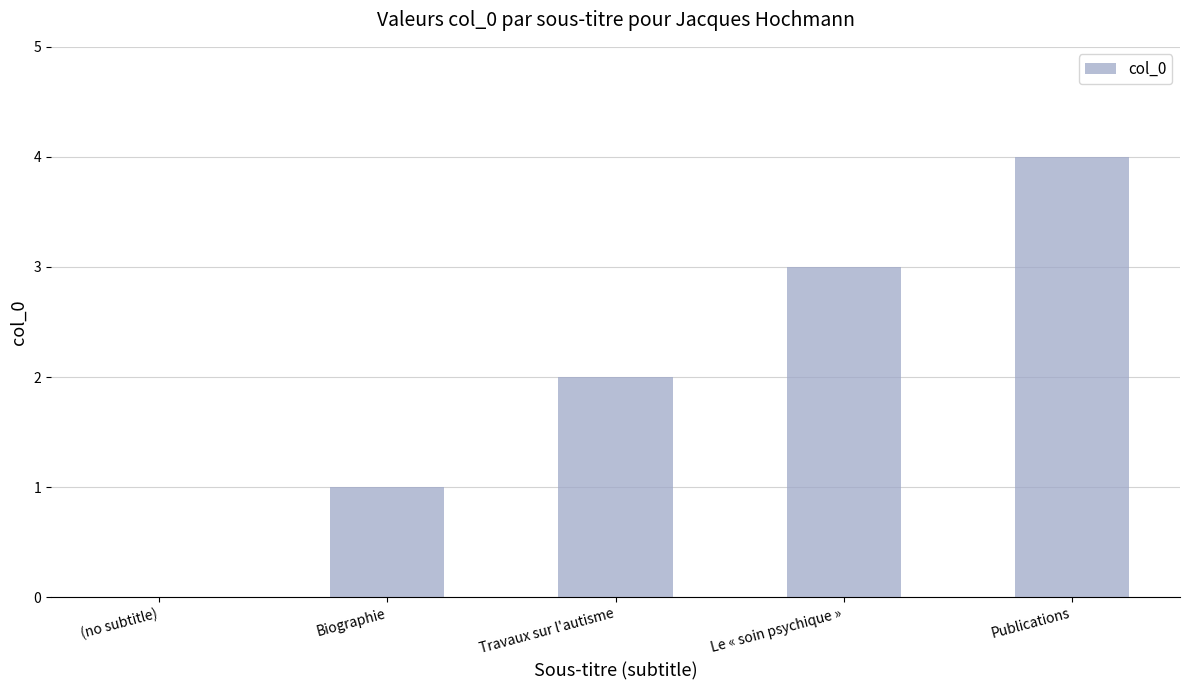

What is the sum of the values at Publications and Le « soin psychique »?

7